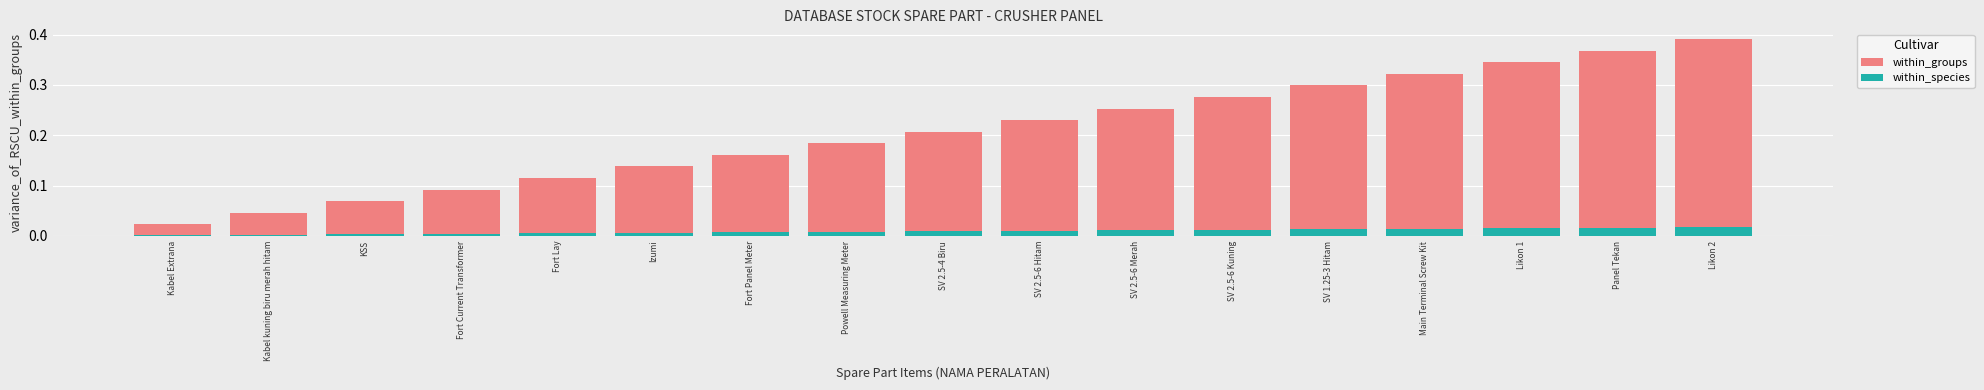

Count the number of data series in this chart.

2